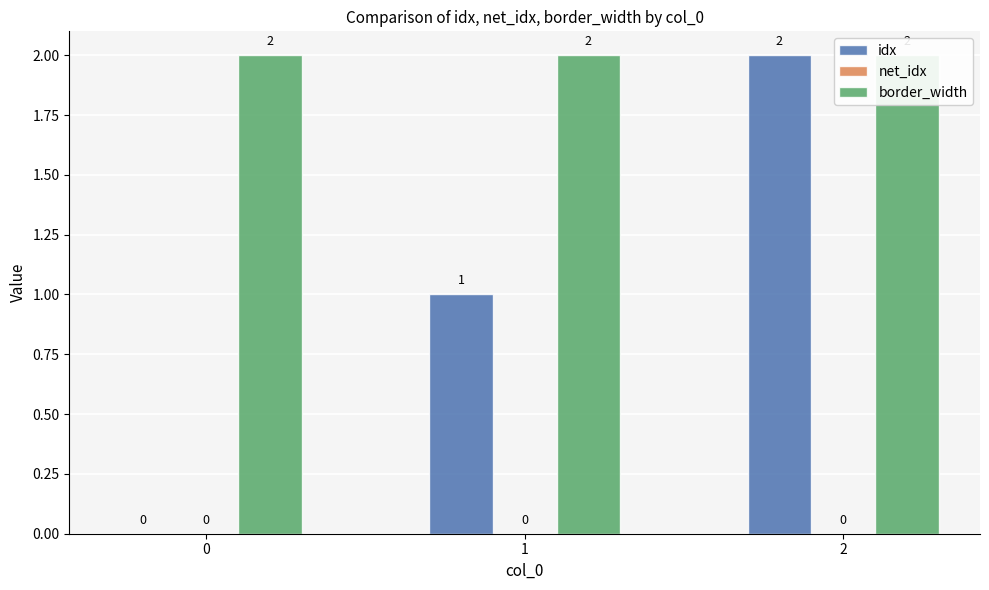

Reading left to right, transcribe all the data shown in this chart.

idx: 0=0	1=1	2=2
net_idx: 0=0	1=0	2=0
border_width: 0=2	1=2	2=2